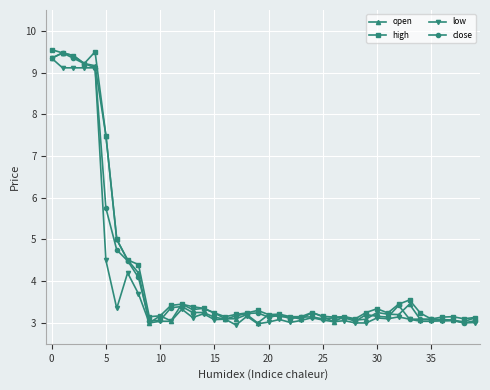

What is the maximum value for open?

9.5